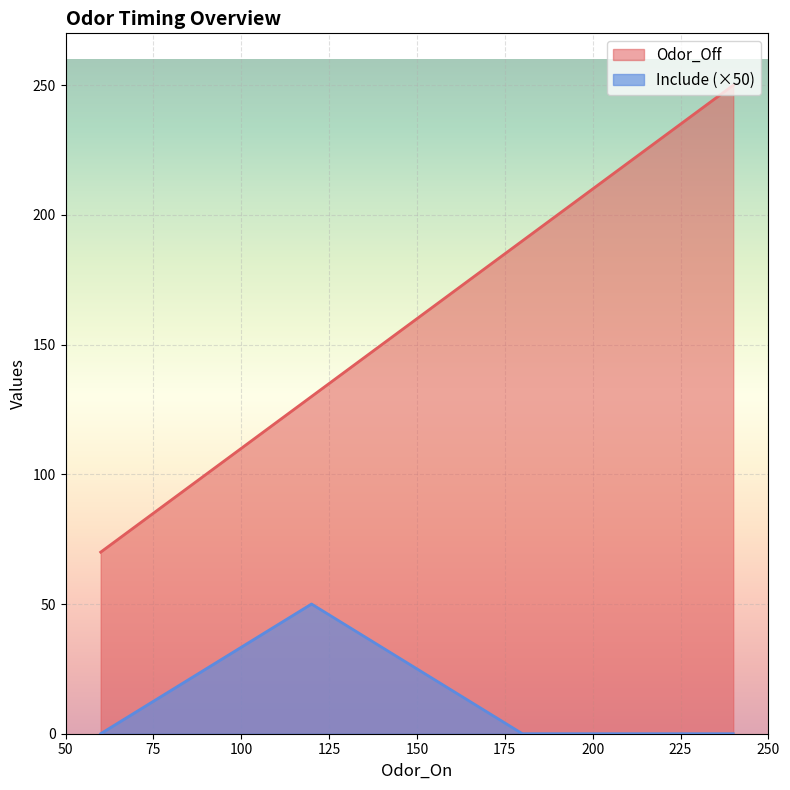

What is the average value of the Odor_Off series?

160